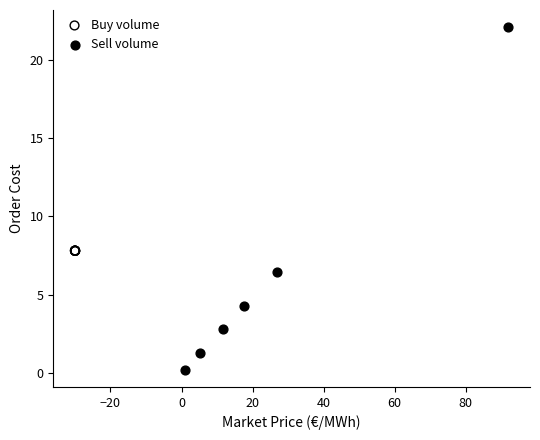

Which series reaches the maximum Y coordinate?

Sell volume